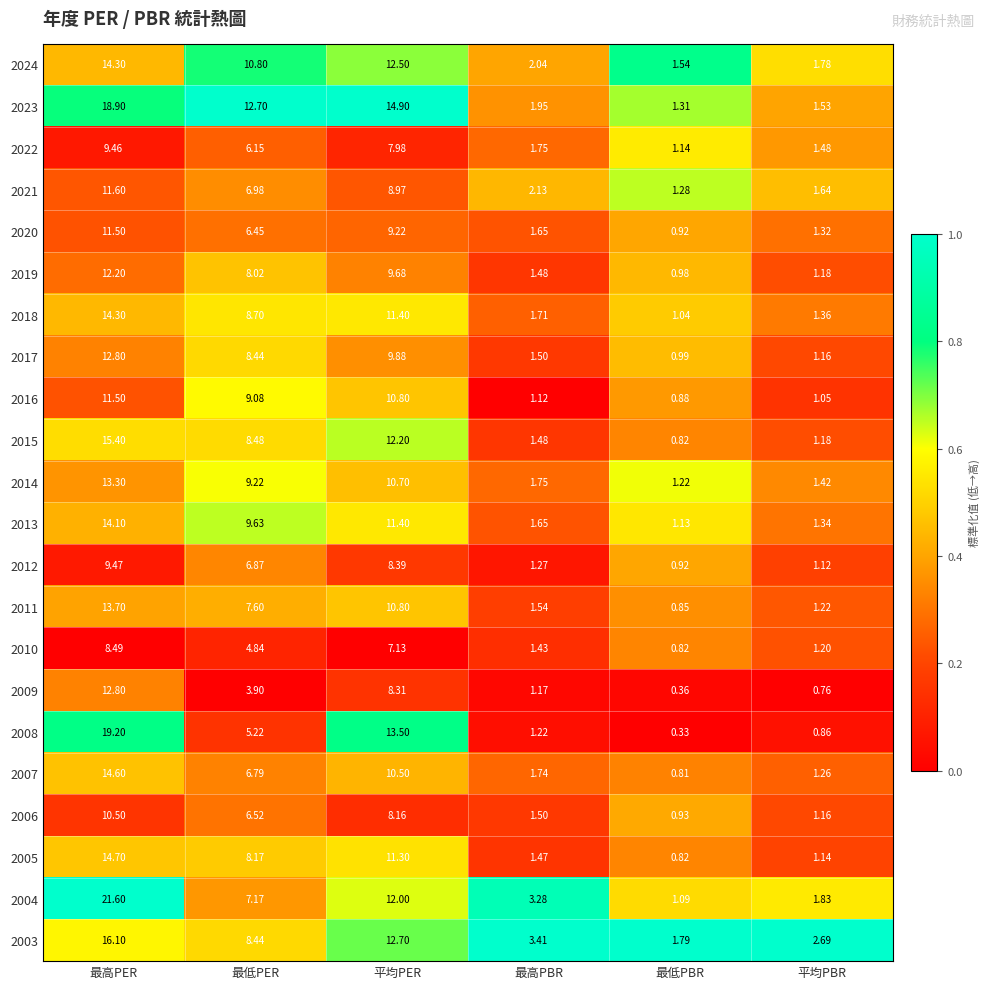

At which label does 2006 first exceed 6?

最高PER